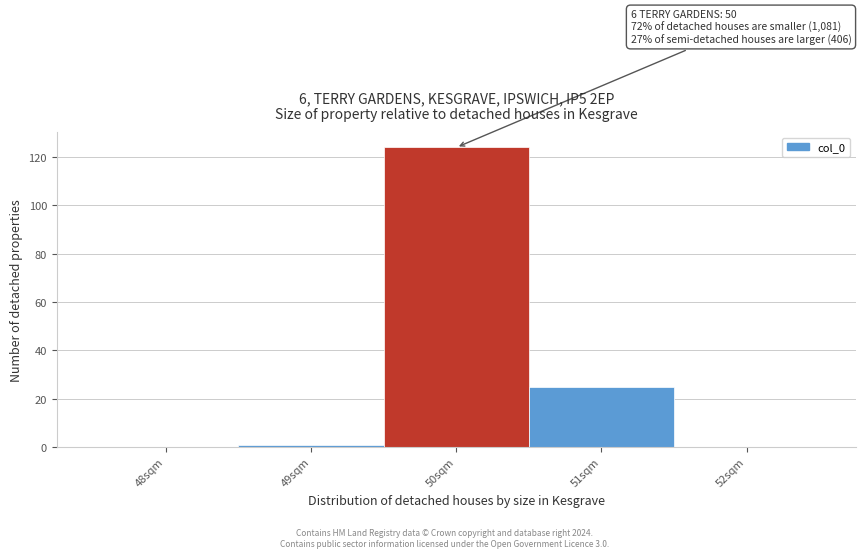

Reading left to right, transcribe all the data shown in this chart.

48sqm=0	49sqm=1	50sqm=124	51sqm=25	52sqm=0